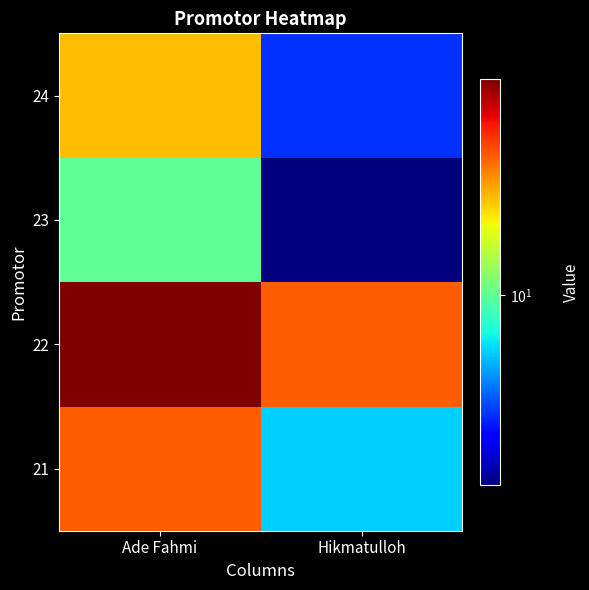

At which category does the chart reach its minimum across all series?

Hikmatulloh